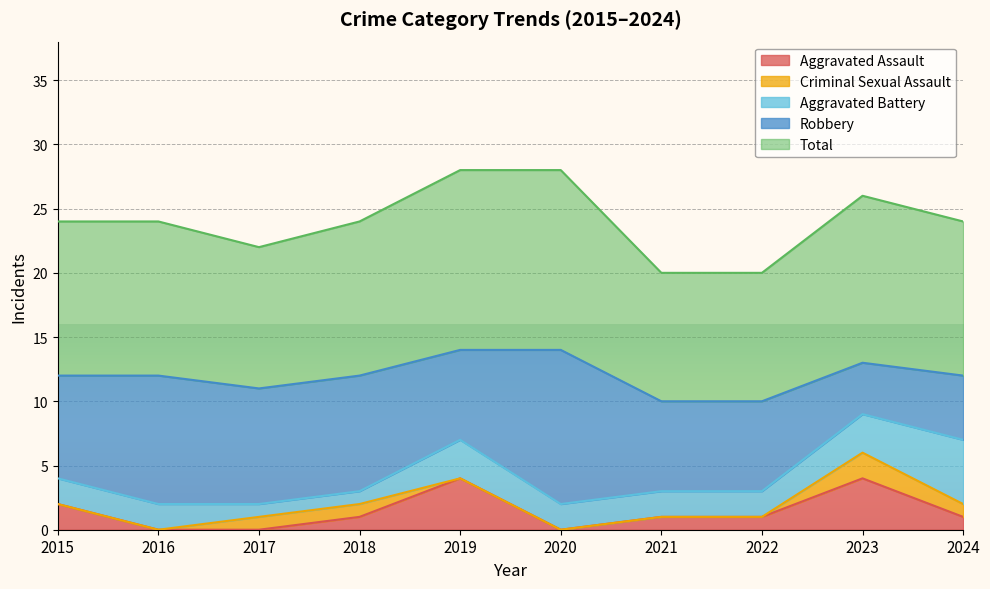

Does the chart display data point markers on the line(s)?

No